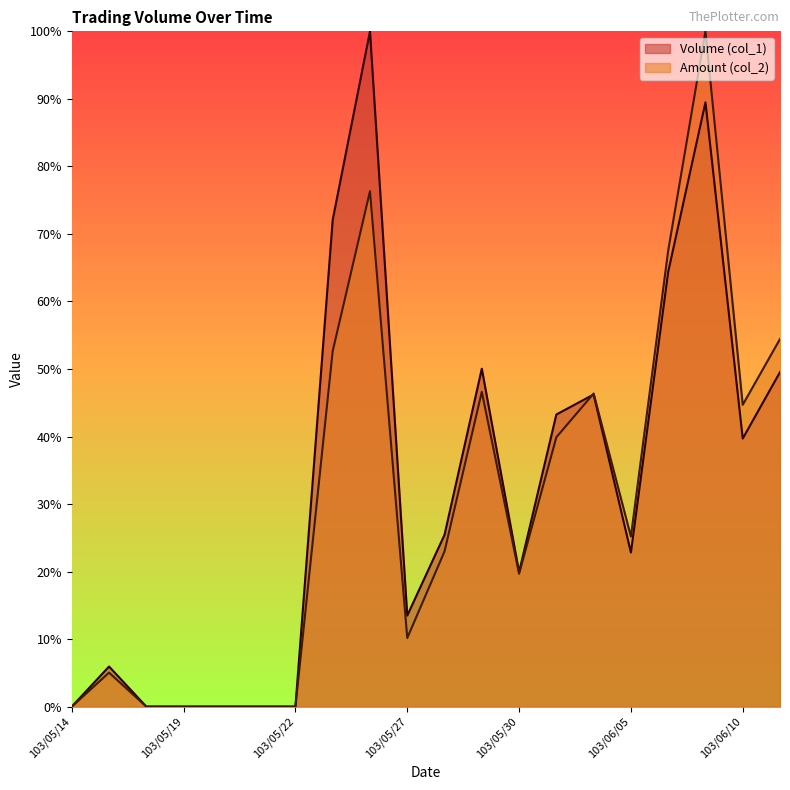

Between 103/05/26 and 103/06/05, which series saw the biggest shift?

Volume (col_1)